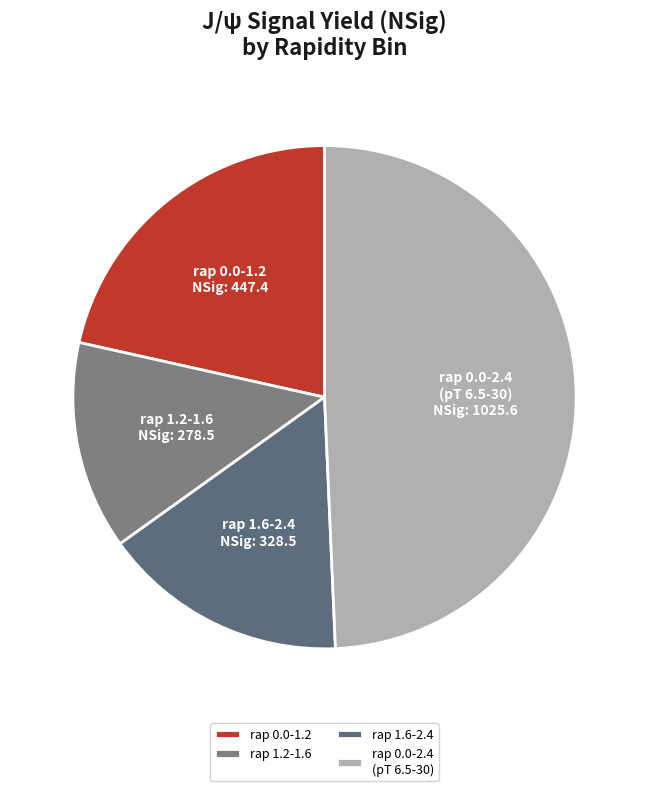

Combined, do rap 1.6-2.4 and rap 1.2-1.6 account for over 50%?

No